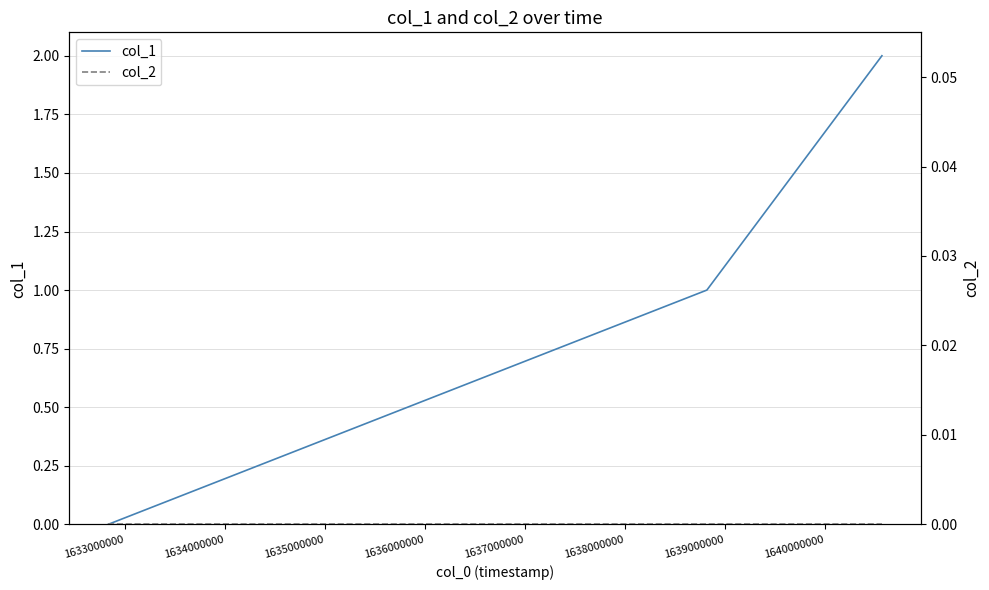

How many categories are shown in the chart?

3